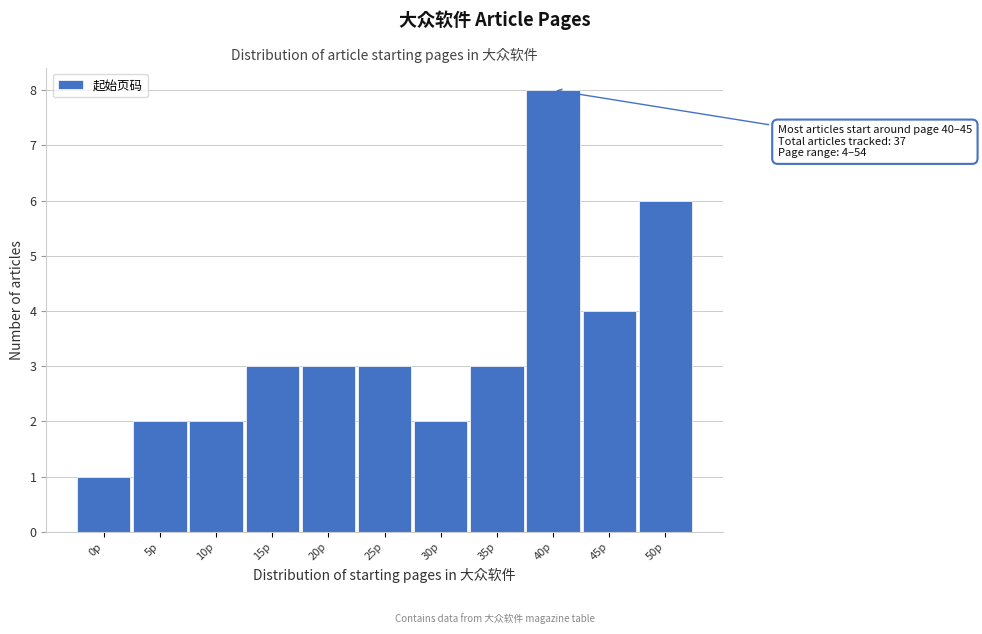

Reading right to left, what are all the values shown in this chart?

6	4	8	3	2	3	3	3	2	2	1